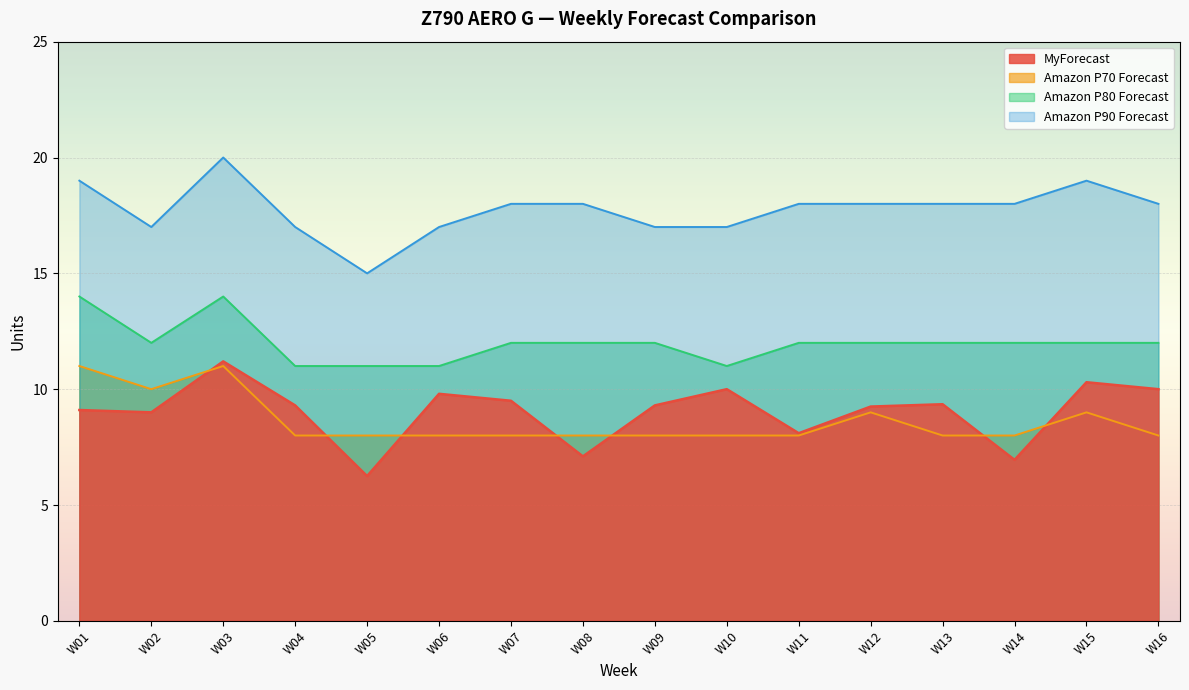

What is the value of the Amazon P90 Forecast point at the 10th from the left?

17.0